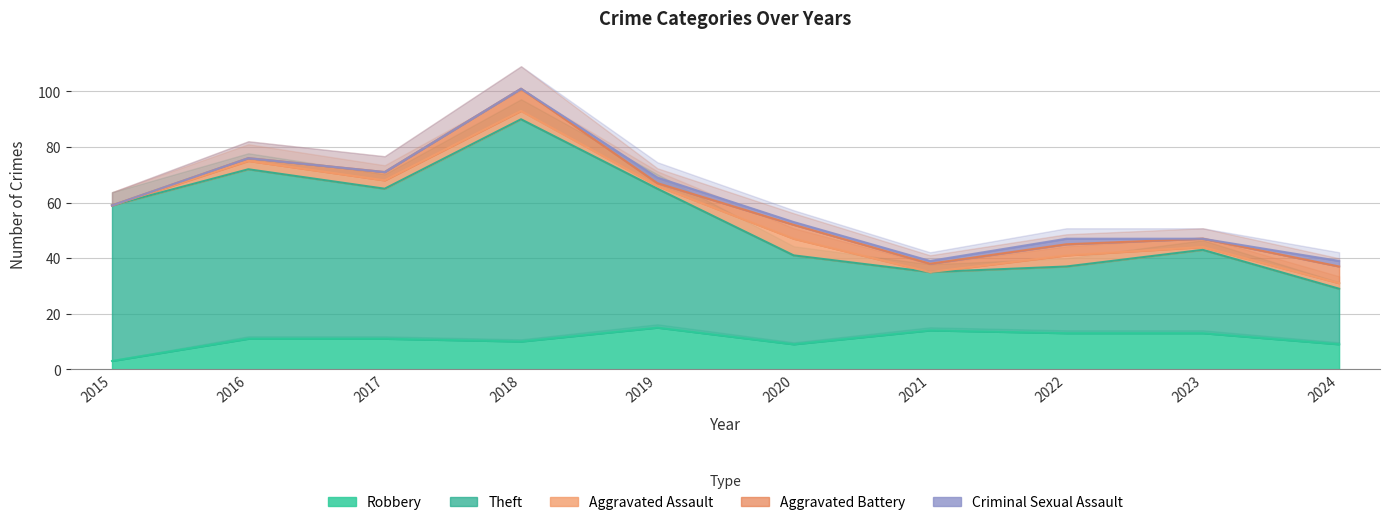

True or false: Criminal Sexual Assault has more than 1 interior local peaks.

True